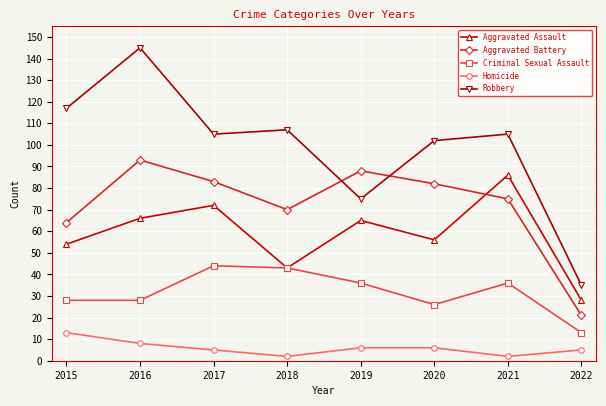

How many interior local peaks does the Aggravated Assault series have?

3